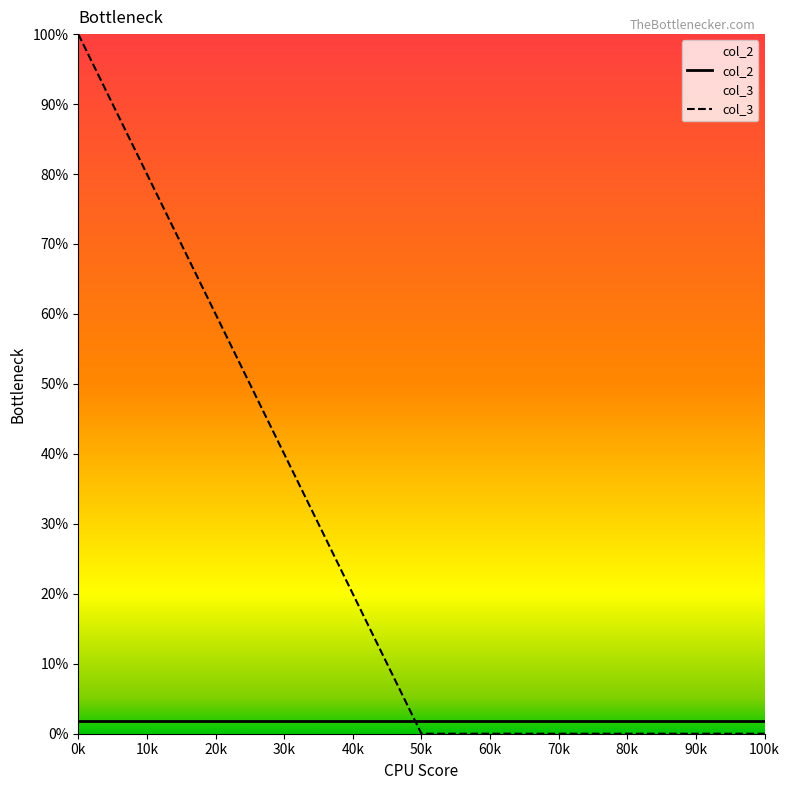

Count the col_3 values in the range 0 to 100.

3